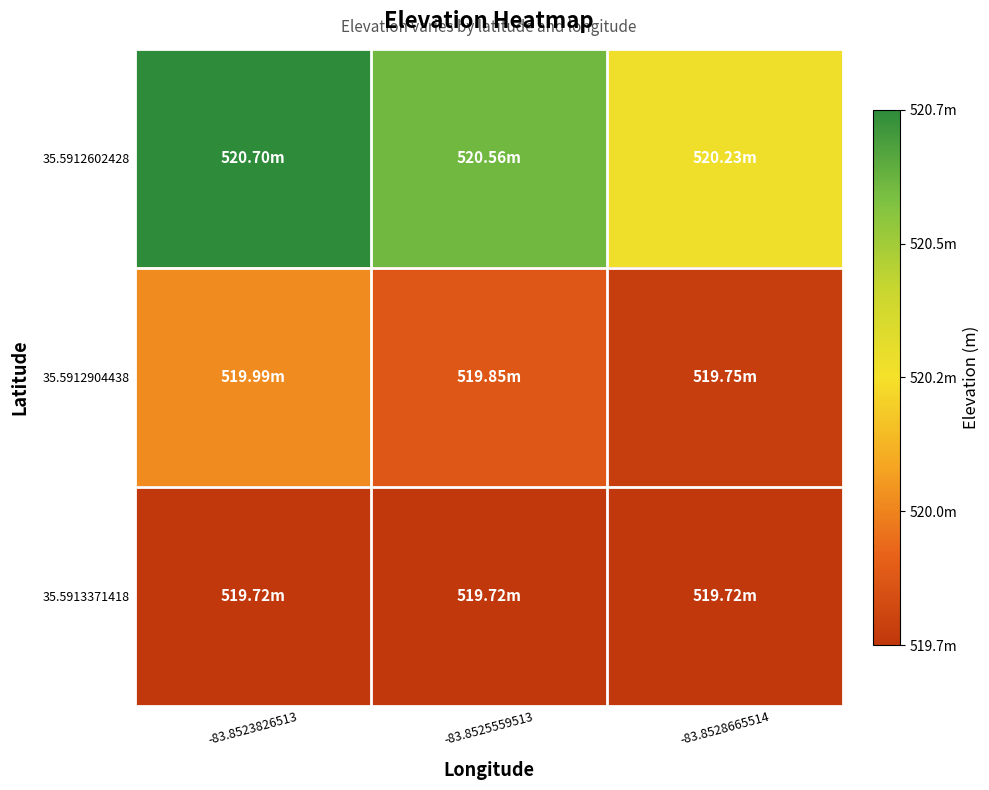

Reading left to right, extract all data points from this chart.

35.5912602428: -83.8523826513=520.7	-83.8525559513=520.6	-83.8528665514=520.2
35.5912904438: -83.8523826513=520.0	-83.8525559513=519.8	-83.8528665514=519.8
35.5913371418: -83.8523826513=519.7	-83.8525559513=519.7	-83.8528665514=519.7